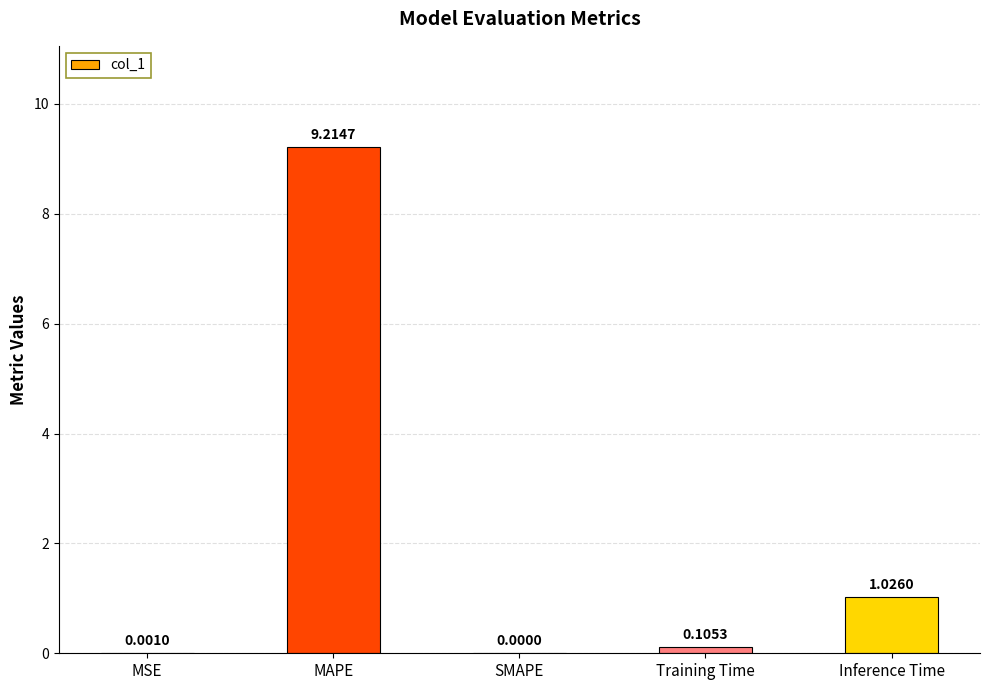

What is the change in value from MSE to MAPE?

+9.2